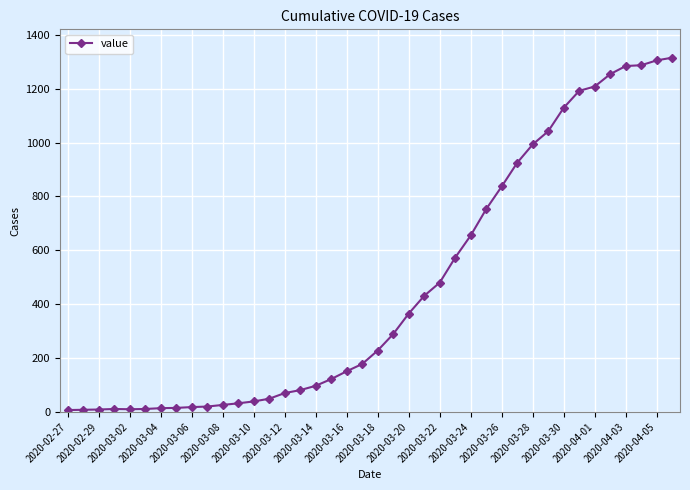

What is the minimum value shown in the chart?

7